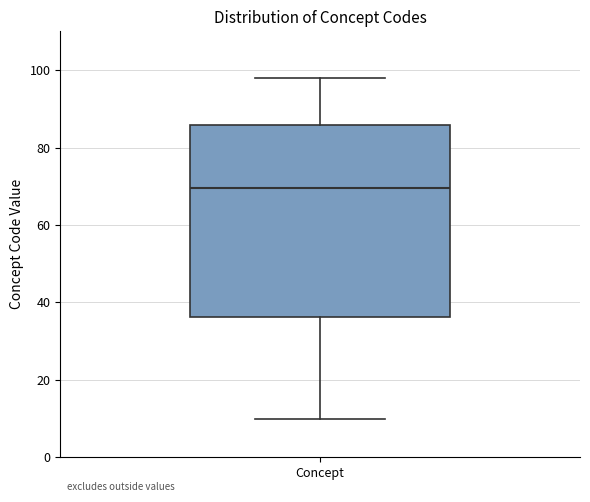

Transcribe this box plot: give where the median line is, the range the box spans, and where the two whiskers end, as read against the y-axis. The values are not printed on the chart, so give them approximately, as read against the axis.

median 70, box 36 to 86, whiskers 10 to 98